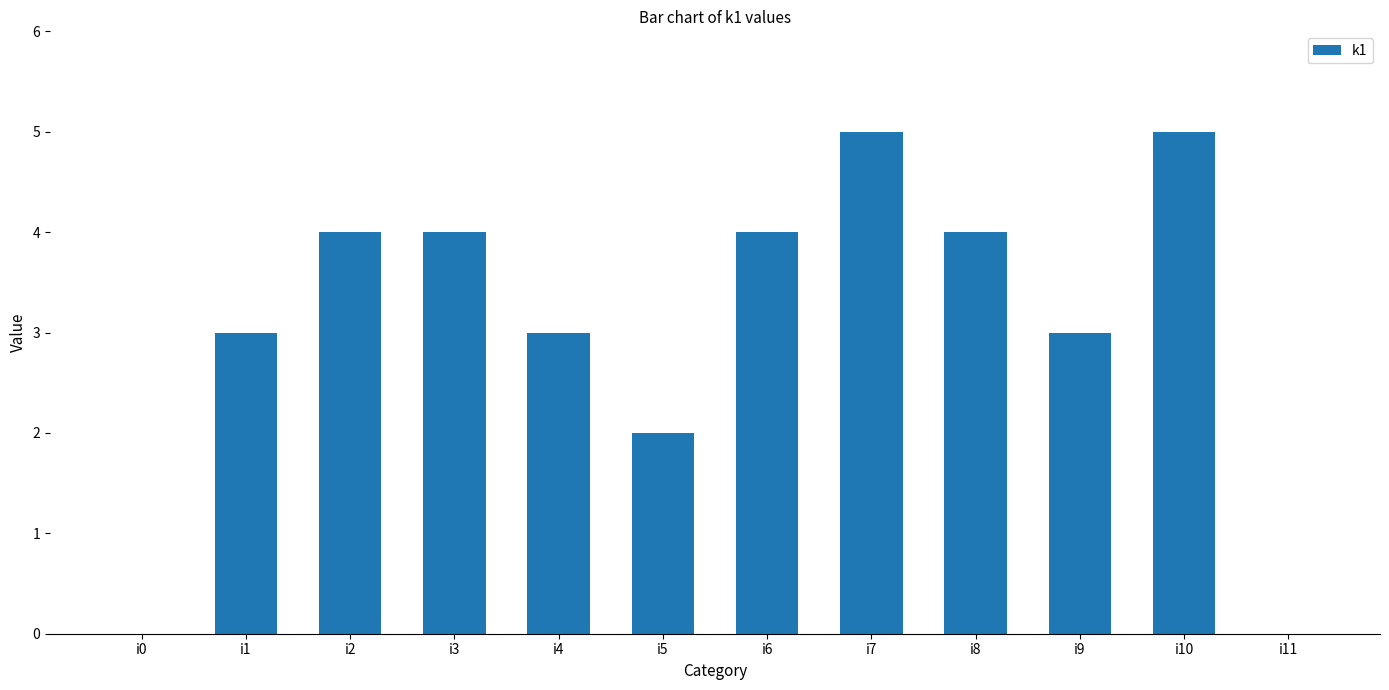

Between i9 and i2, which is larger?

i2